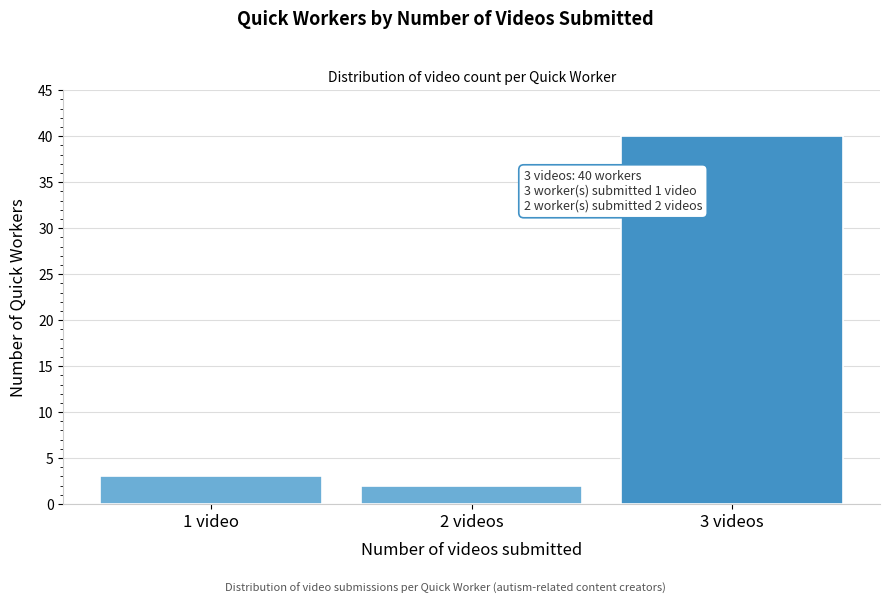

Reading right to left, list all the values displayed in this chart.

3 videos=40	2 videos=2	1 video=3